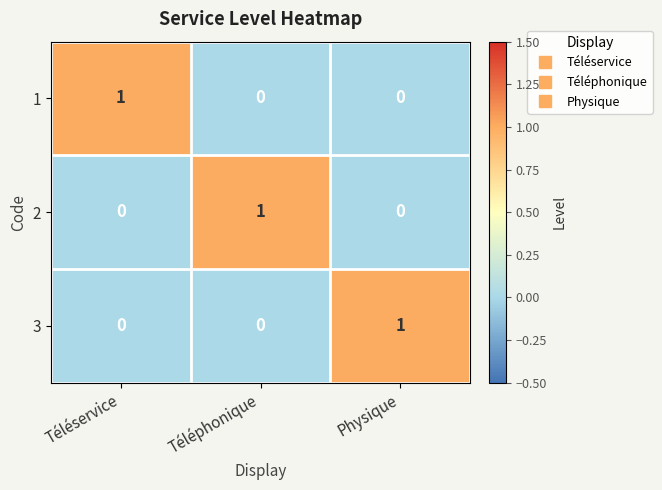

What is the greatest value displayed?

1